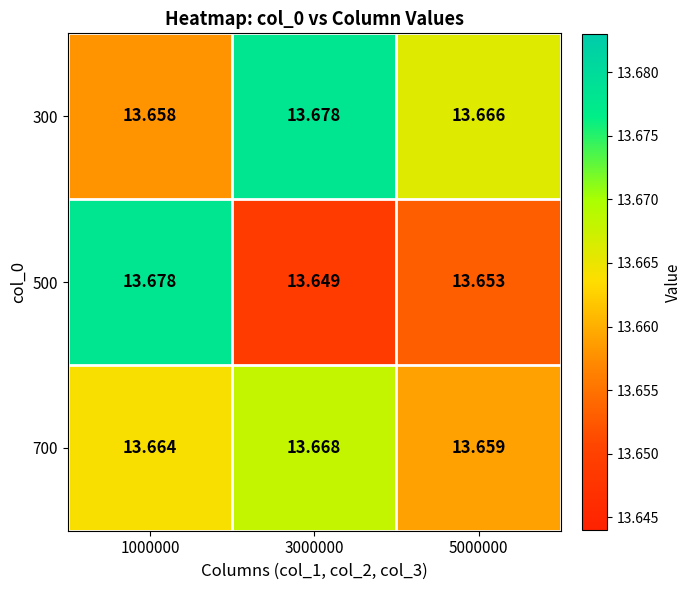

Is the value of 700 at 1000000 greater than the value of 300 at 1000000?

Yes